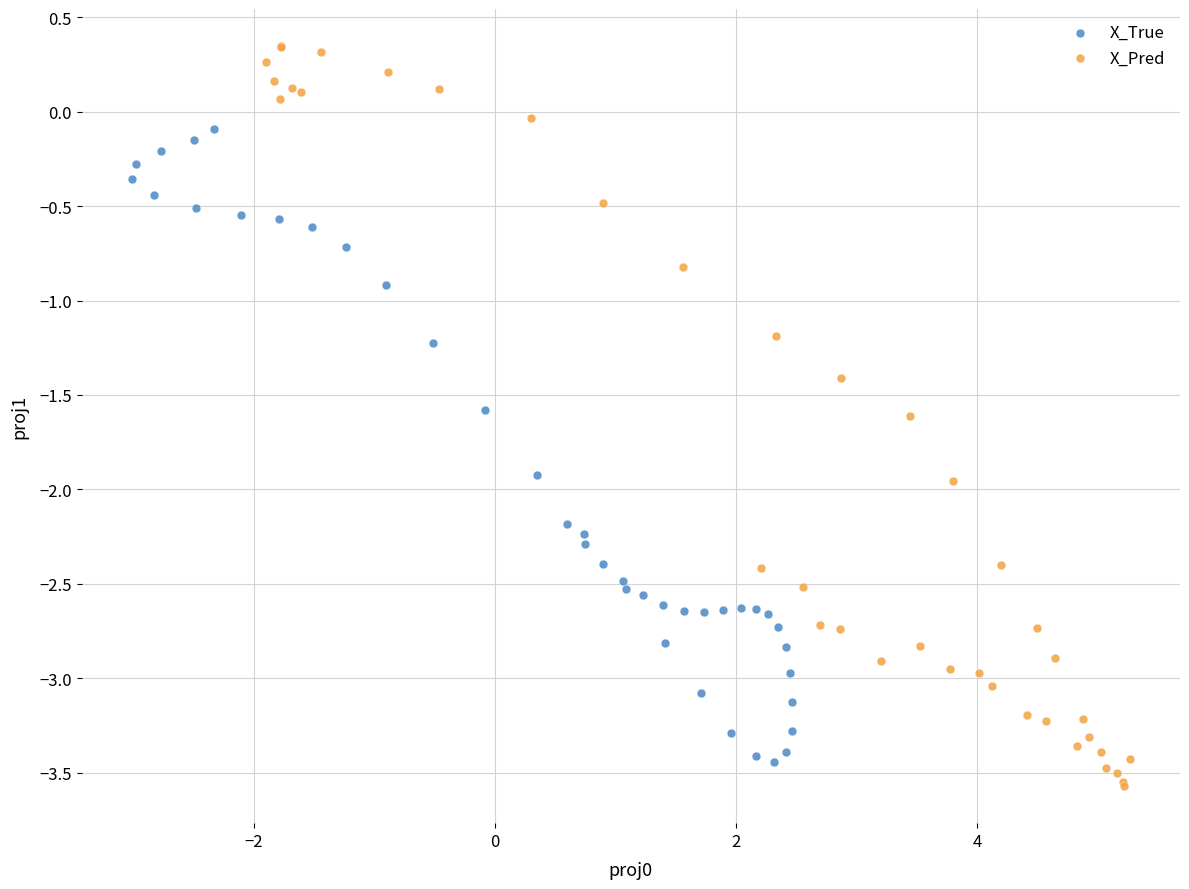

Which series reaches the maximum Y coordinate?

X_Pred